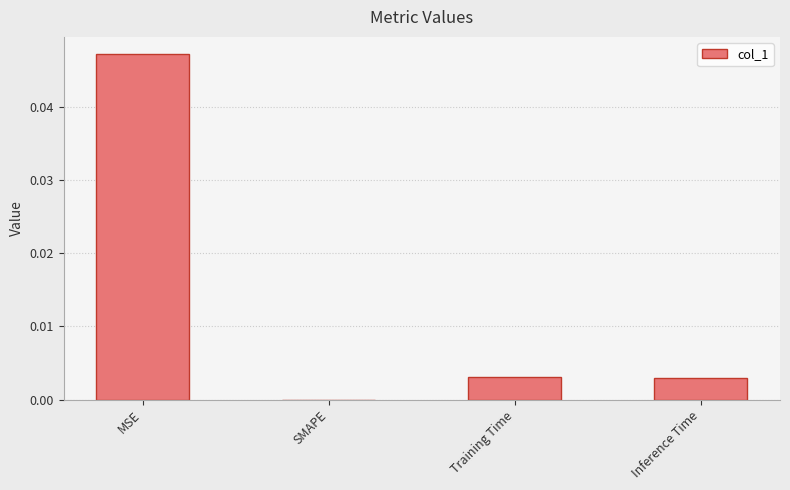

The chart shows a value of 0.1 at MSE. True or false?

False